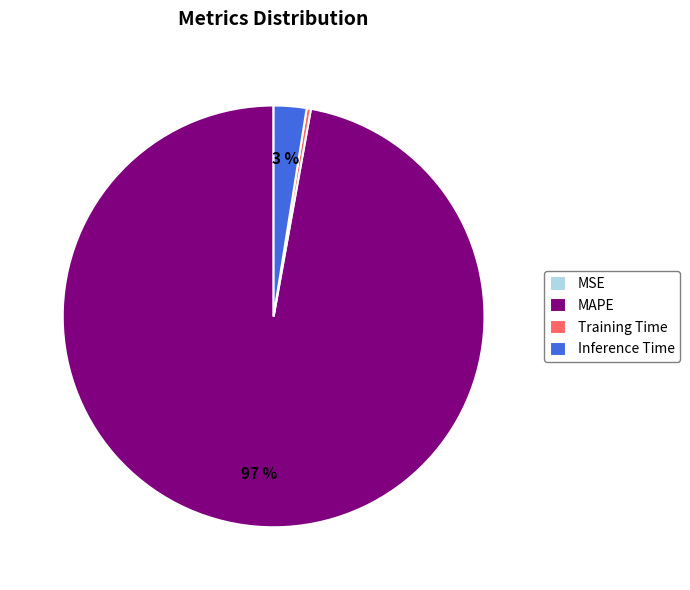

True or false: Inference Time accounts for 3% of the total.

True